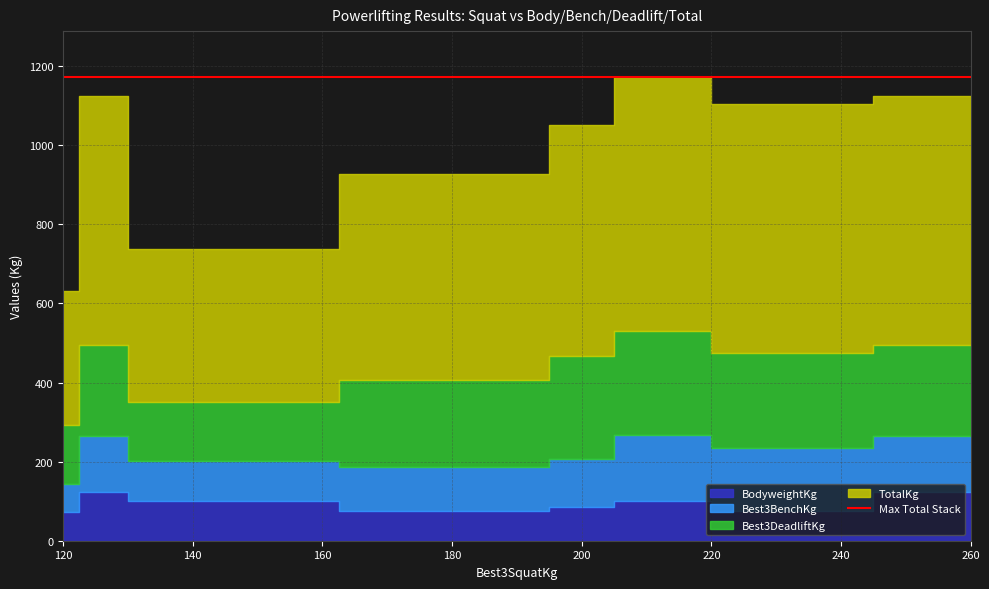

Is it true that Best3DeadliftKg equals 107.5 at 200?

False